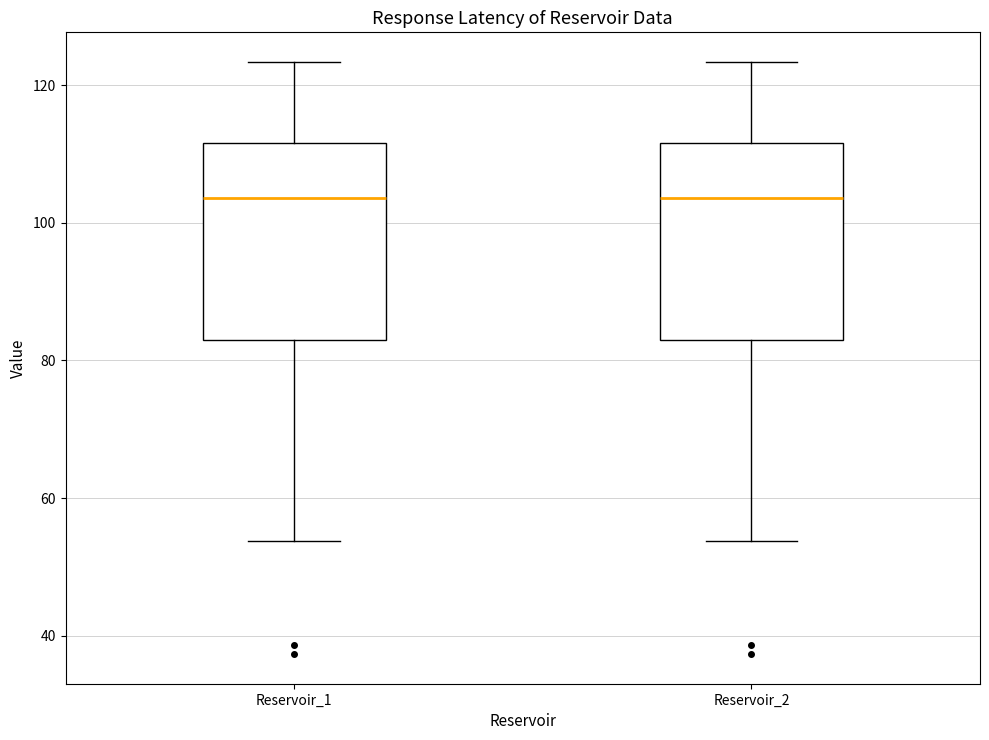

Reading left to right, transcribe this box plot: for each box, give where its median line is, the range the box spans, and where its two whiskers end, as read against the y-axis. The values are not printed on the chart, so give them approximately, as read against the axis.

Reservoir_1: median 104, box 84 to 112, whiskers 54 to 124
Reservoir_2: median 104, box 84 to 112, whiskers 54 to 124